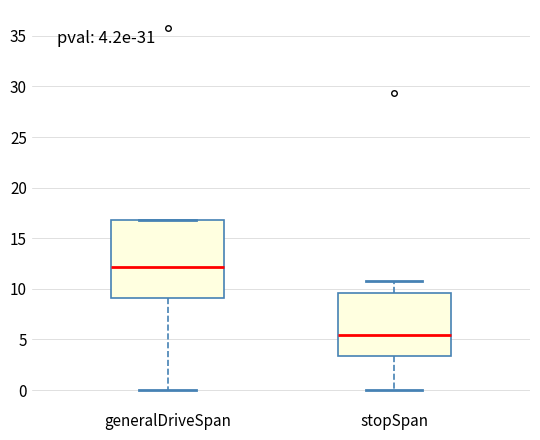

Comparing the boxes themselves (not the whiskers), which one is the tallest?

generalDriveSpan